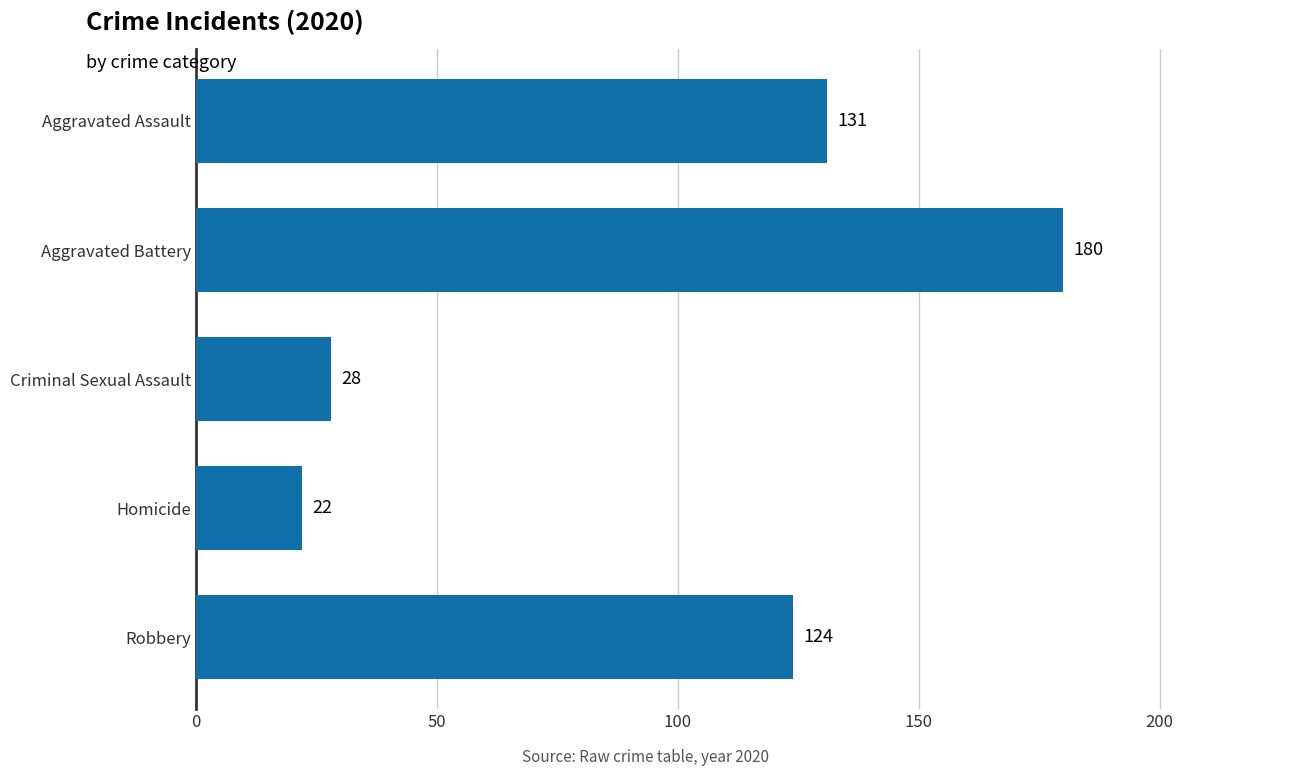

The value at Aggravated Assault is 131. True or false?

True